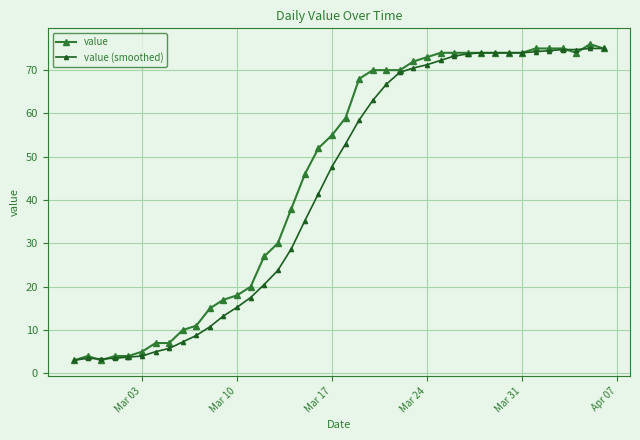

At how many categories does at least one series exceed 34?

24